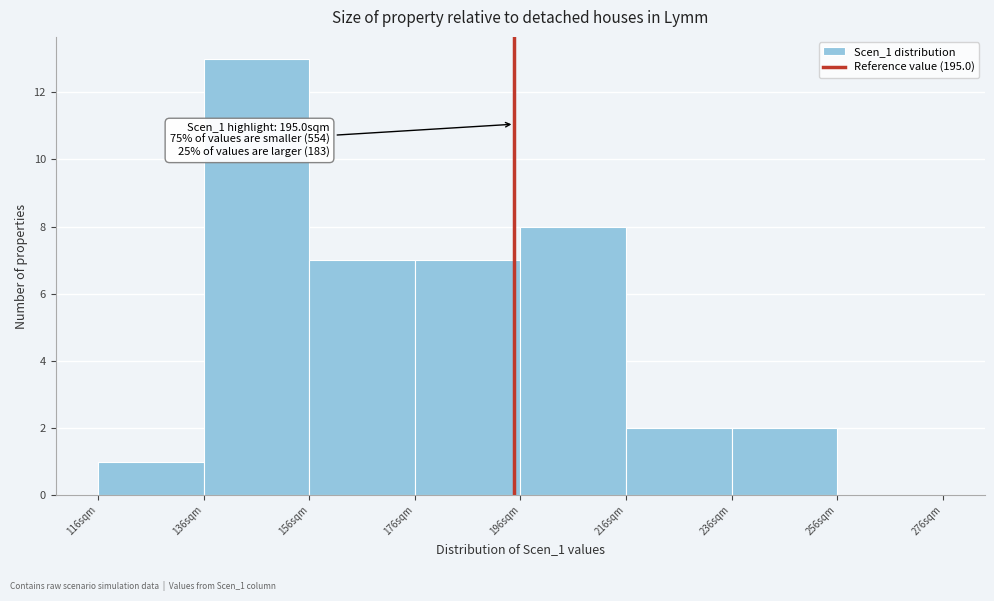

Which range on the x-axis has the tallest bar?

136 to 156